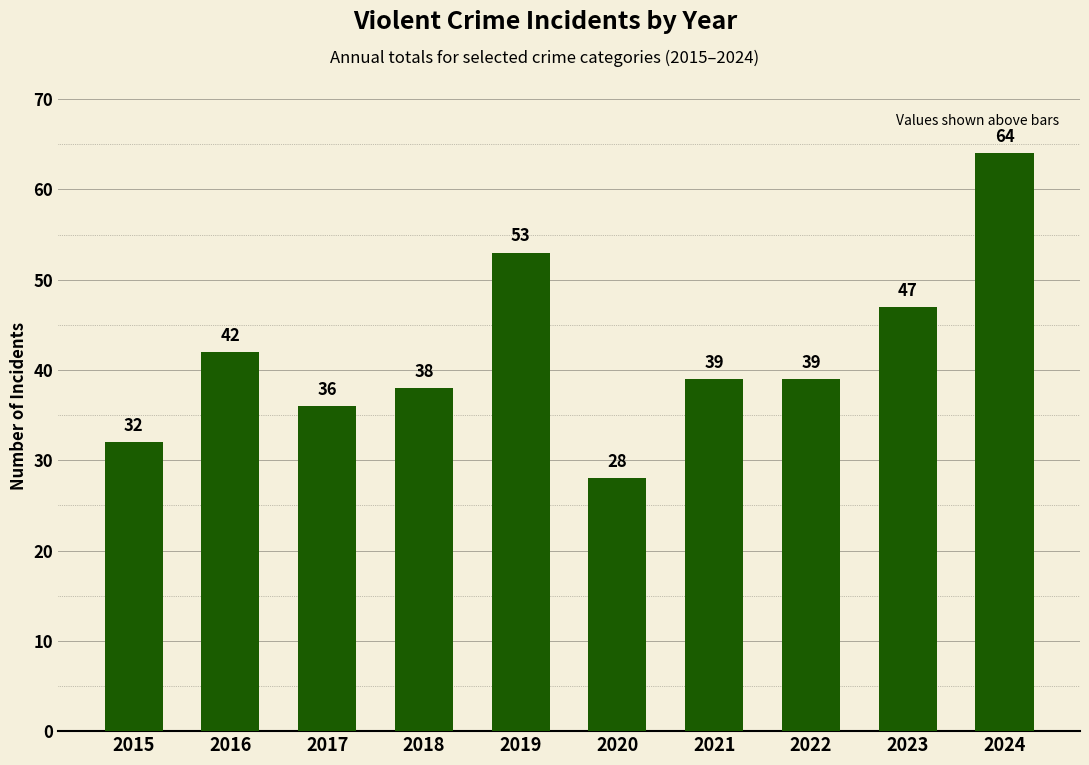

What is the value of the 8th bar from the left?

39